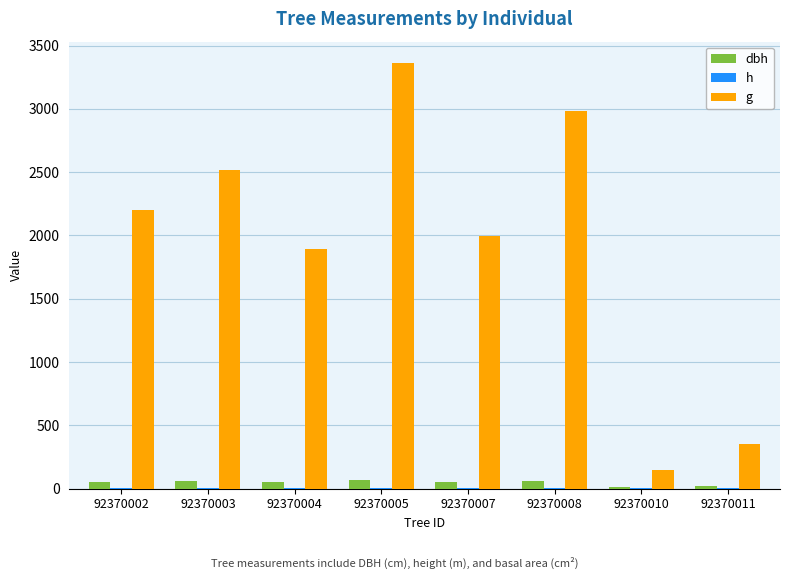

What is the lowest value of the g series?

147.3